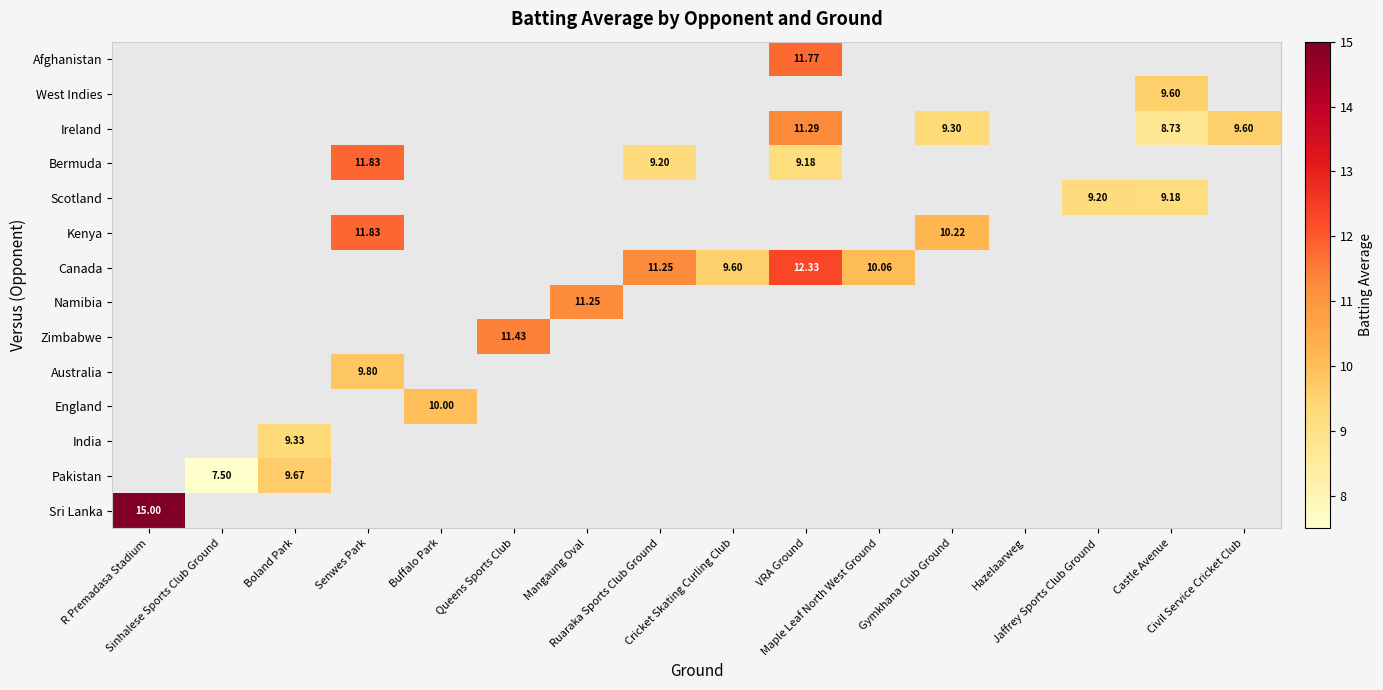

Which has a higher value, Jaffrey Sports Club Ground or VRA Ground?

VRA Ground